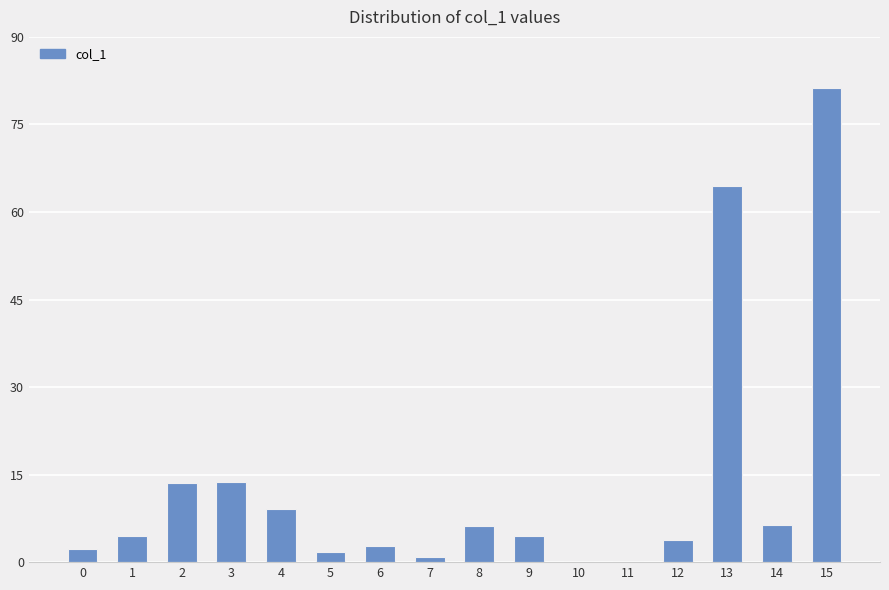

What is the greatest value displayed?

81.2